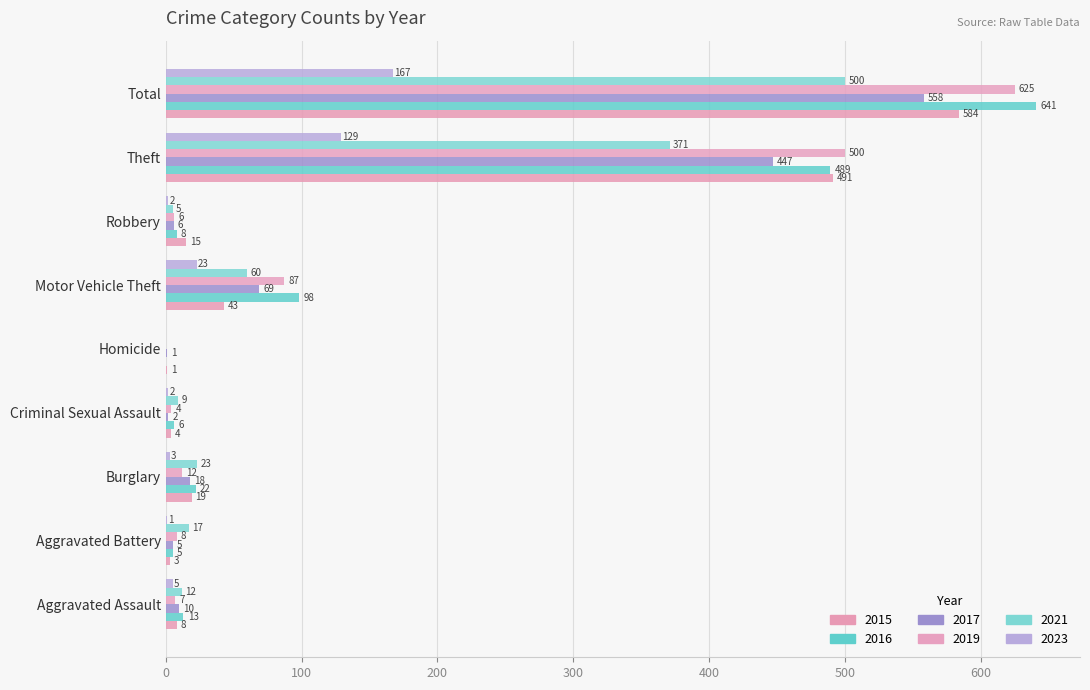

True or false: 2019 has a value of 500 at Theft.

True